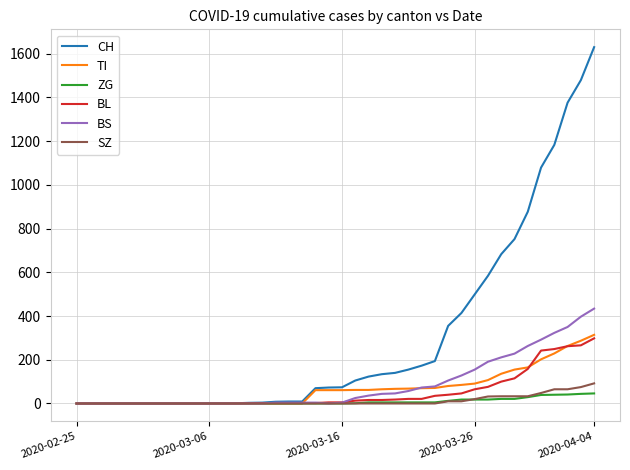

Which series has the largest range (max minus min)?

CH